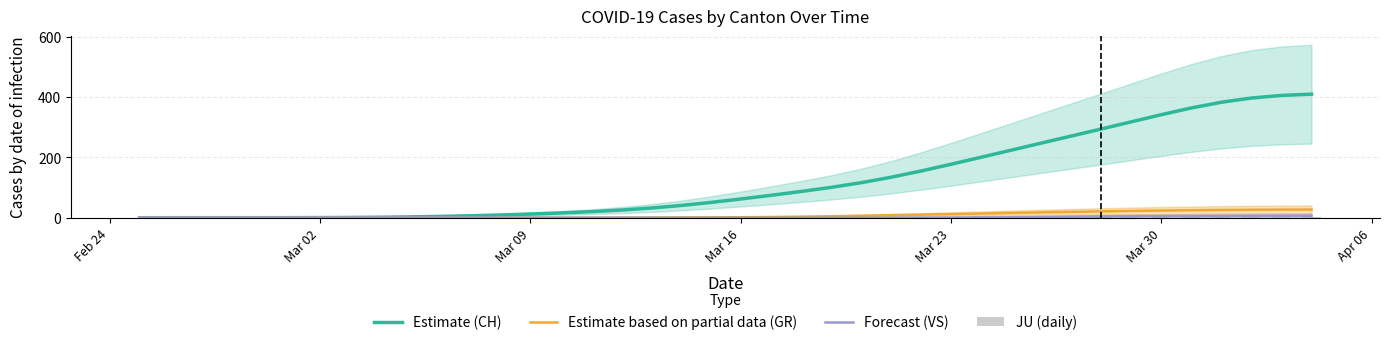

How many categories are shown in the chart?

40